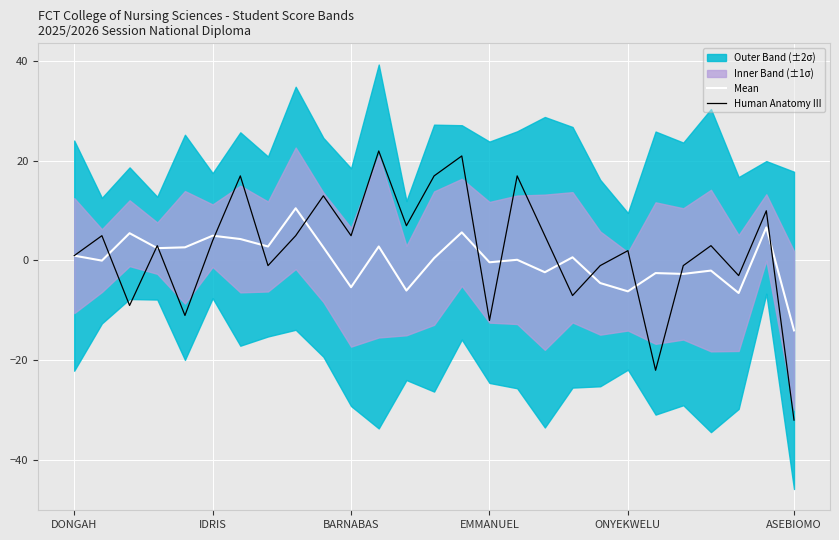

What is the highest value of the Mean series?

10.5